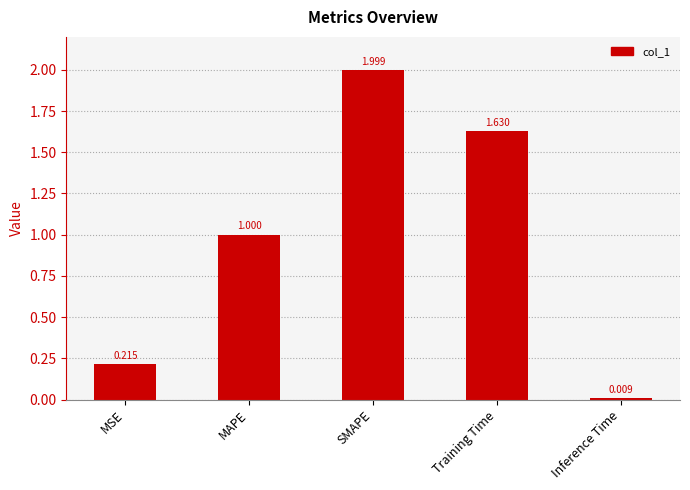

What position from the left is MAPE?

2